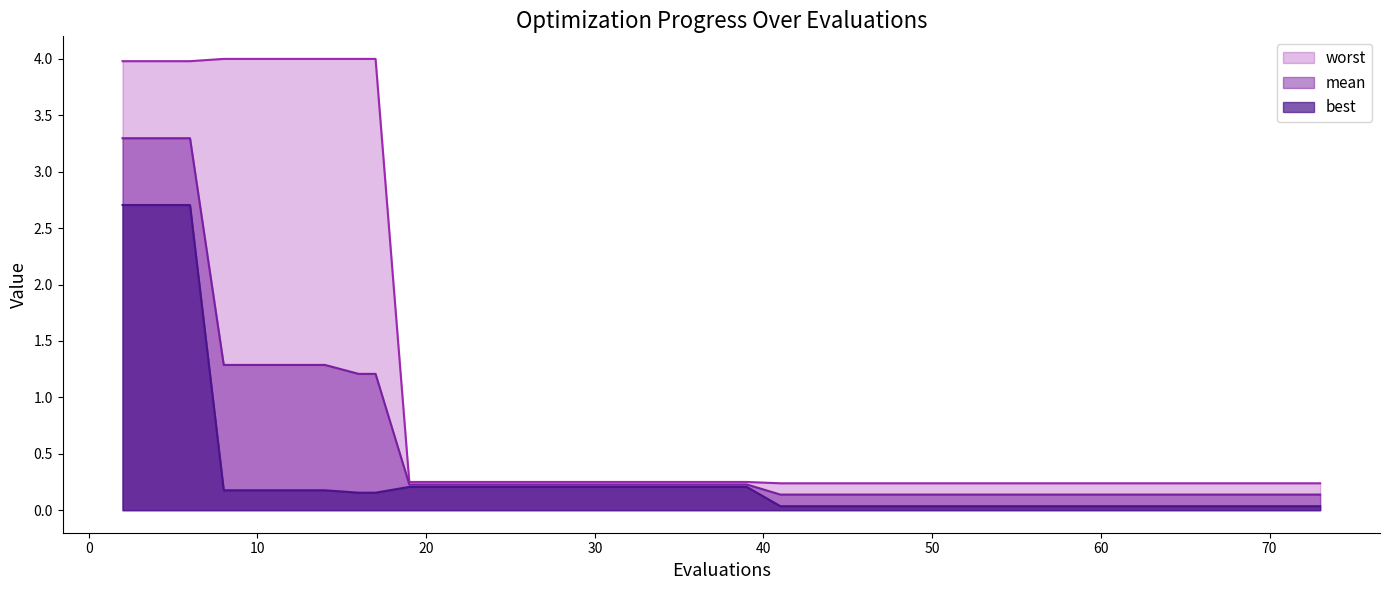

Which series has the widest spread of values?

worst